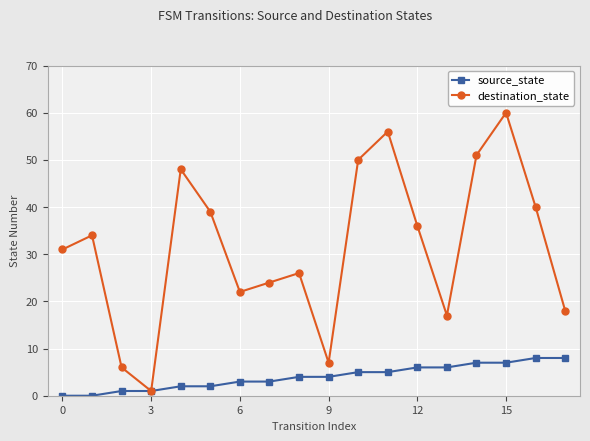

Which series has the largest range (max minus min)?

destination_state